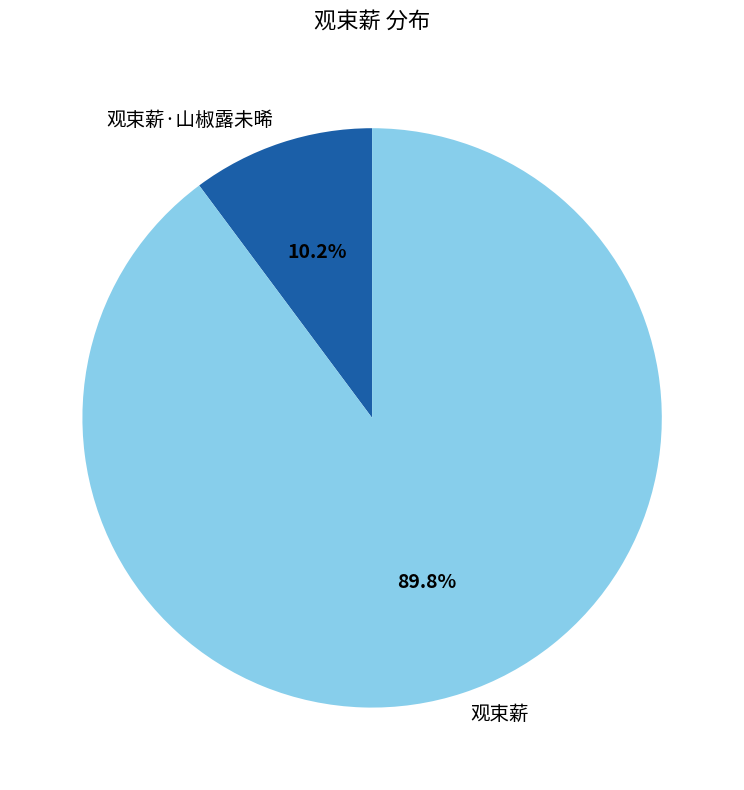

Which category has the smallest portion of the pie?

观束薪·山椒露未晞